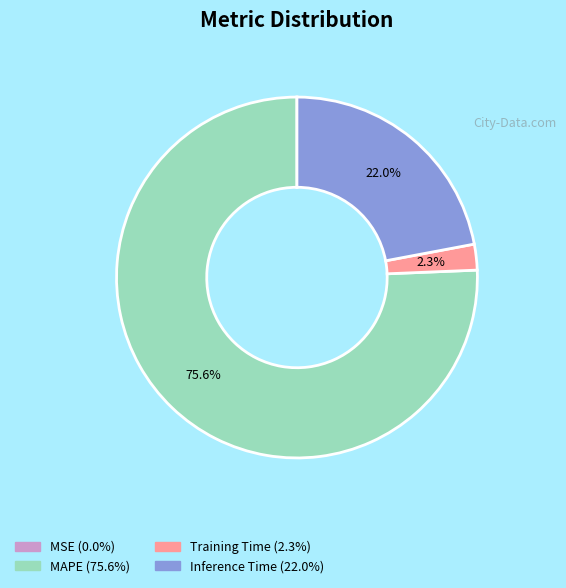

Is there any slice that represents more than half of the pie?

Yes